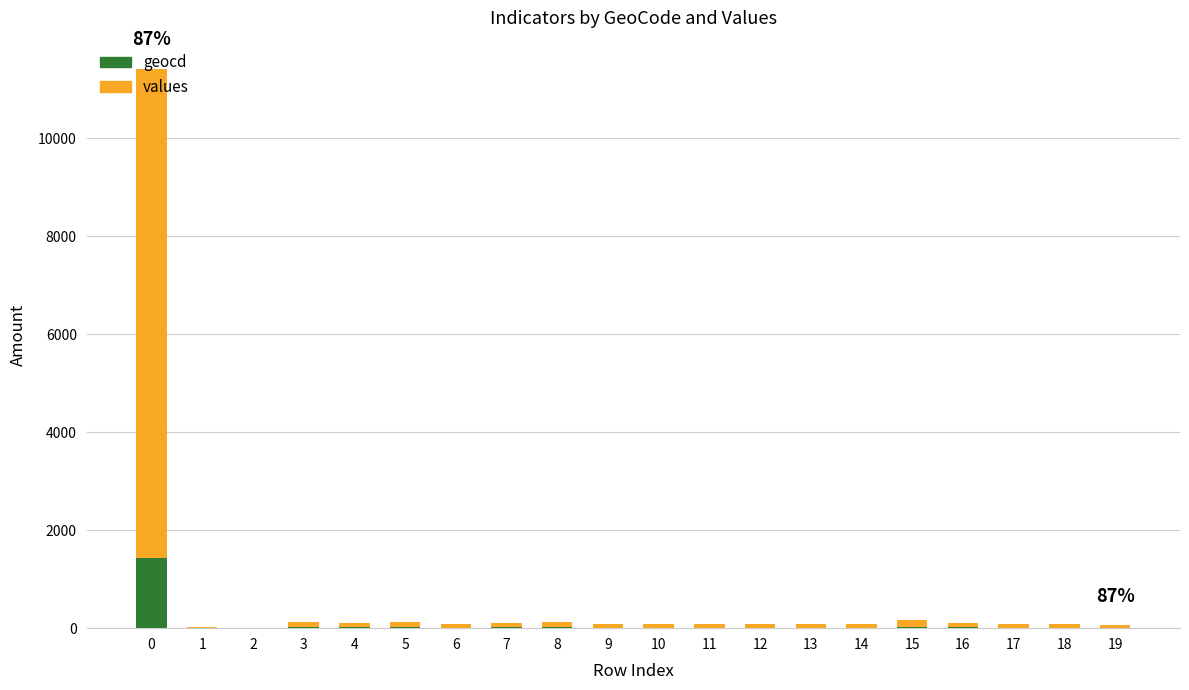

The value of geocd at 2 is 0. True or false?

True